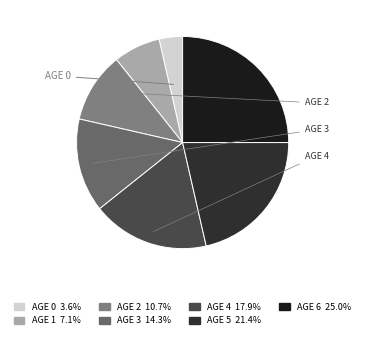

To the nearest percent, what is the difference between the largest and smallest slice percentages?

21%